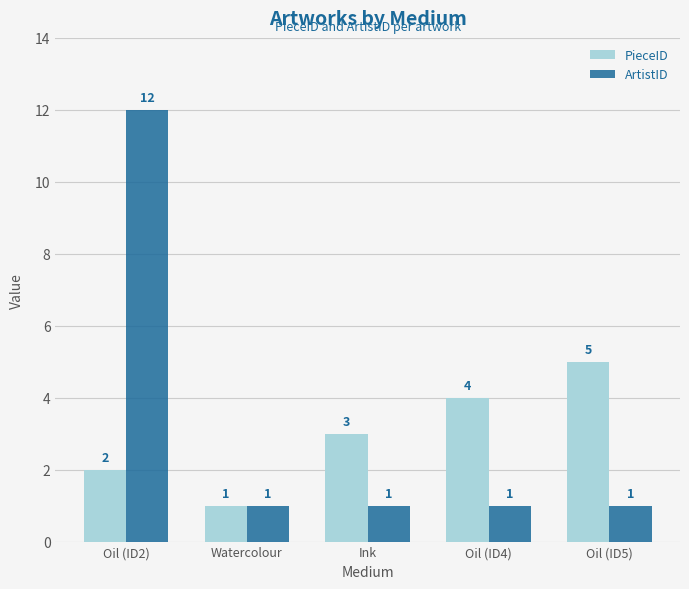

List the series in order of their overall mean, highest first.

ArtistID, PieceID